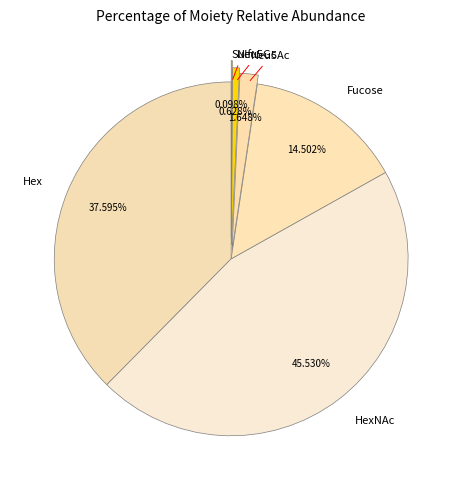

Which has a higher value, Fucose or HexNAc?

HexNAc